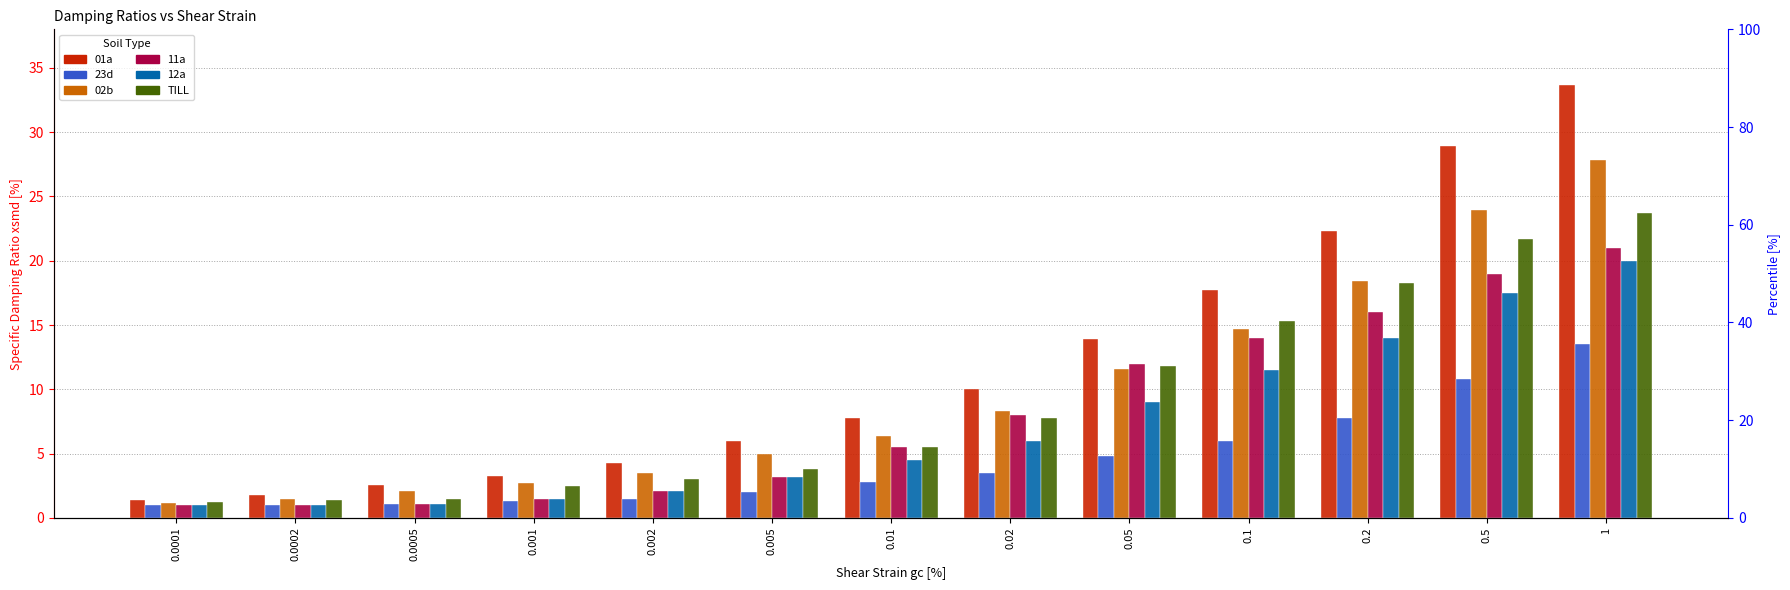

Where is TILL nearest to the value 12?

0.05